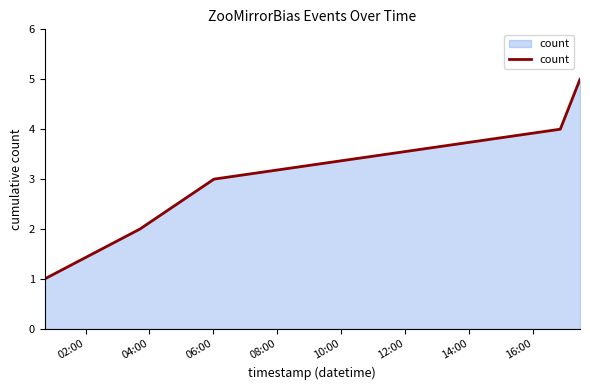

How many series are shown in this chart?

1